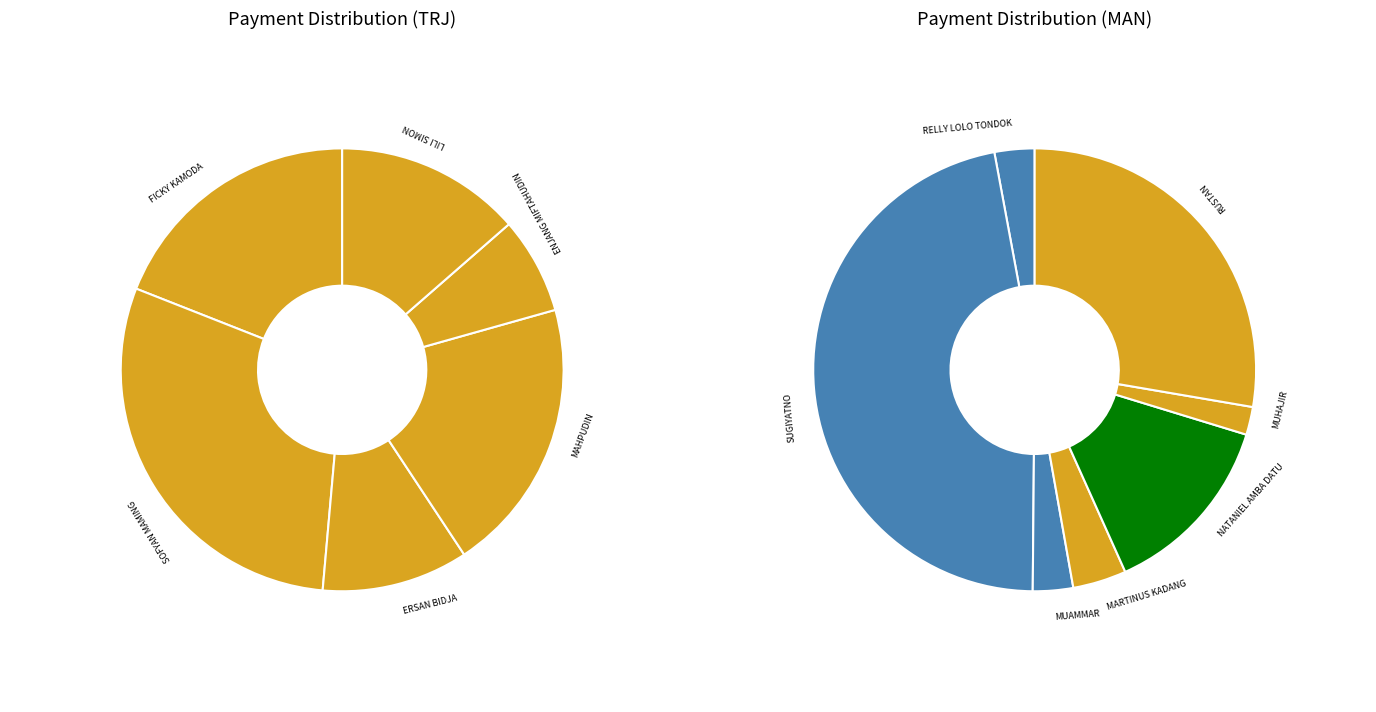

Which category has the smallest portion of the pie?

MUHAJIR